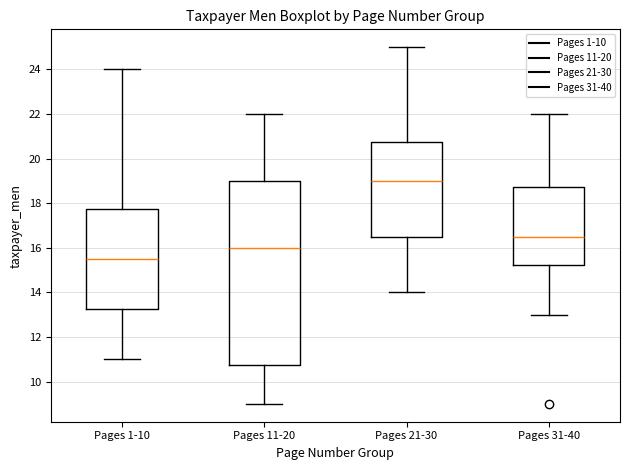

Reading left to right, read every box against the y-axis: the position of its median line, the range the box covers, and the ends of its whiskers. The values are not printed on the chart, so give them approximately, as read against the axis.

Pages 1-10: median 15.6, box 13.2 to 17.8, whiskers 11.0 to 24.0
Pages 11-20: median 16.0, box 10.8 to 19.0, whiskers 9.0 to 22.0
Pages 21-30: median 19.0, box 16.6 to 20.8, whiskers 14.0 to 25.0
Pages 31-40: median 16.6, box 15.2 to 18.8, whiskers 13.0 to 22.0